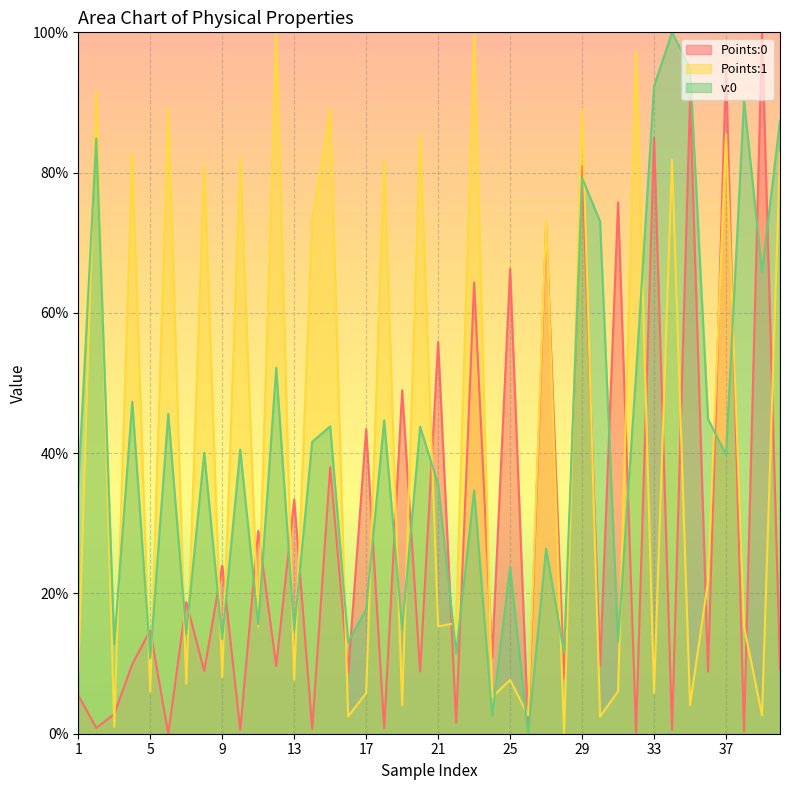

What are all the series names shown in the legend?

Points:0, Points:1, v:0